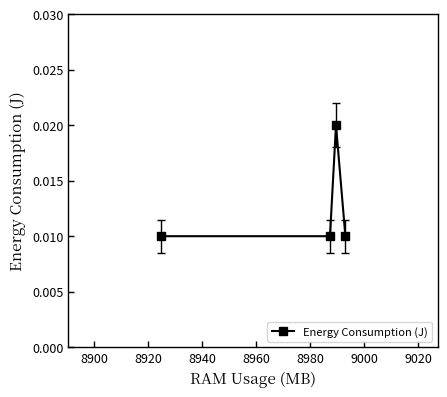

True or false: there are more than 1 points higher than both neighbors.

False